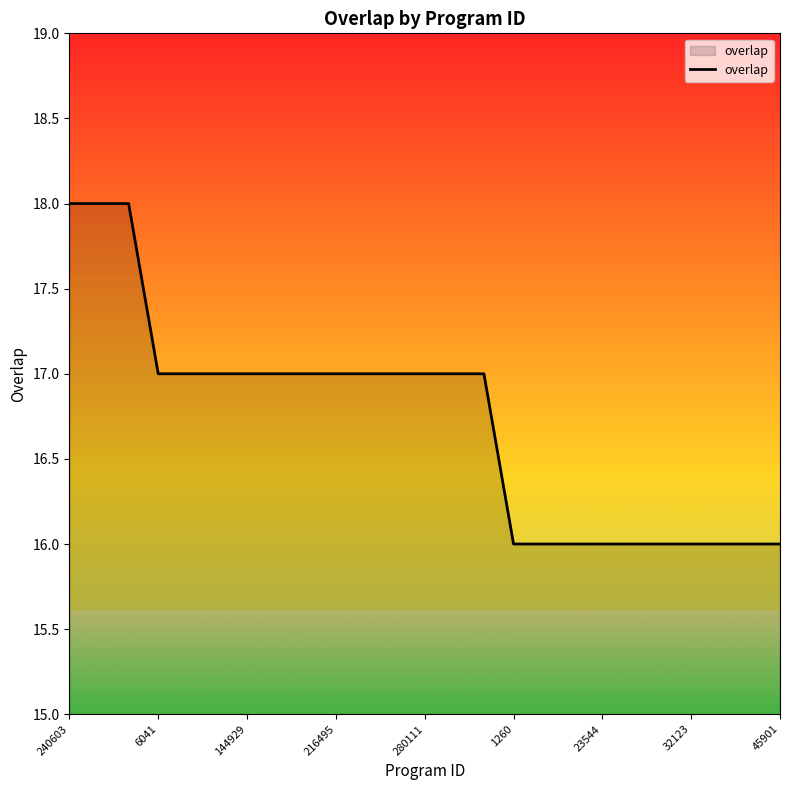

What is the sum of all values?

418